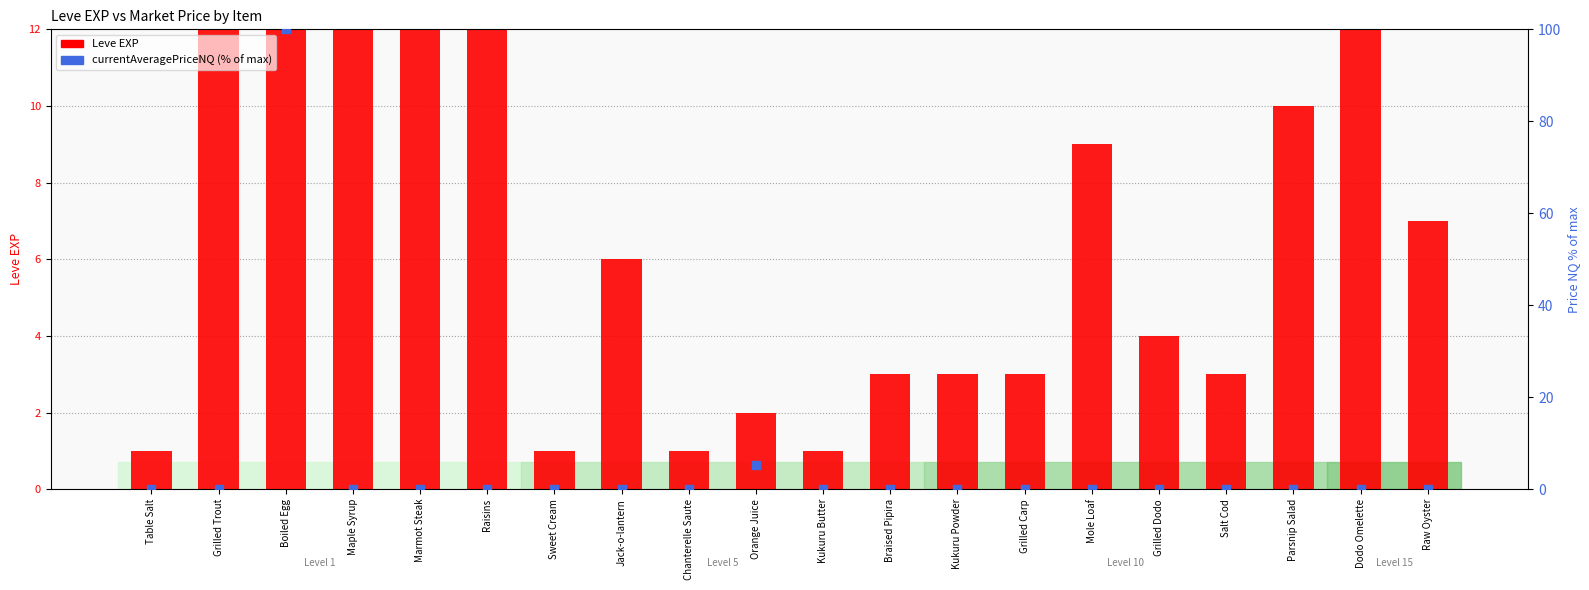

Which series contains the lowest Y value?

currentAveragePriceNQ (% of max)